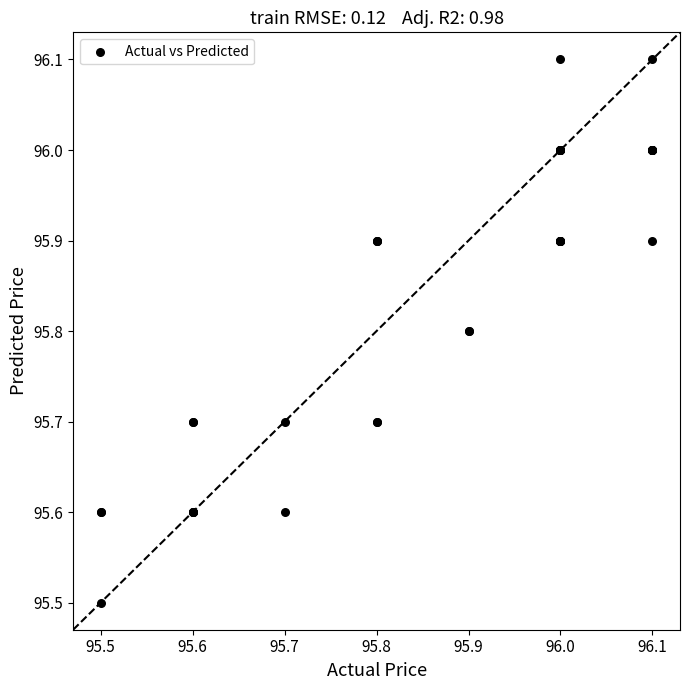

What Y value in the scatter plot is closest to 95?

95.5